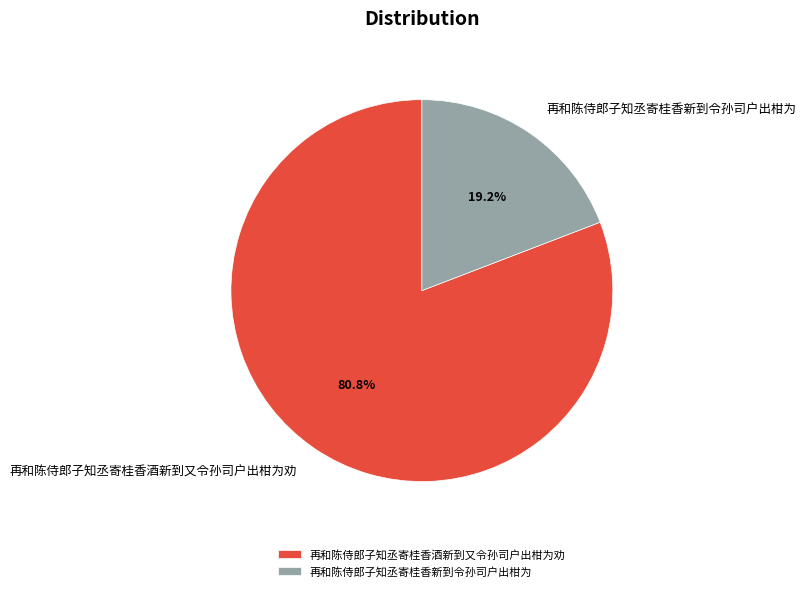

To the nearest percent, what is the combined percentage of 再和陈侍郎子知丞寄桂香新到令孙司户出柑为 and 再和陈侍郎子知丞寄桂香酒新到又令孙司户出柑为劝?

100%